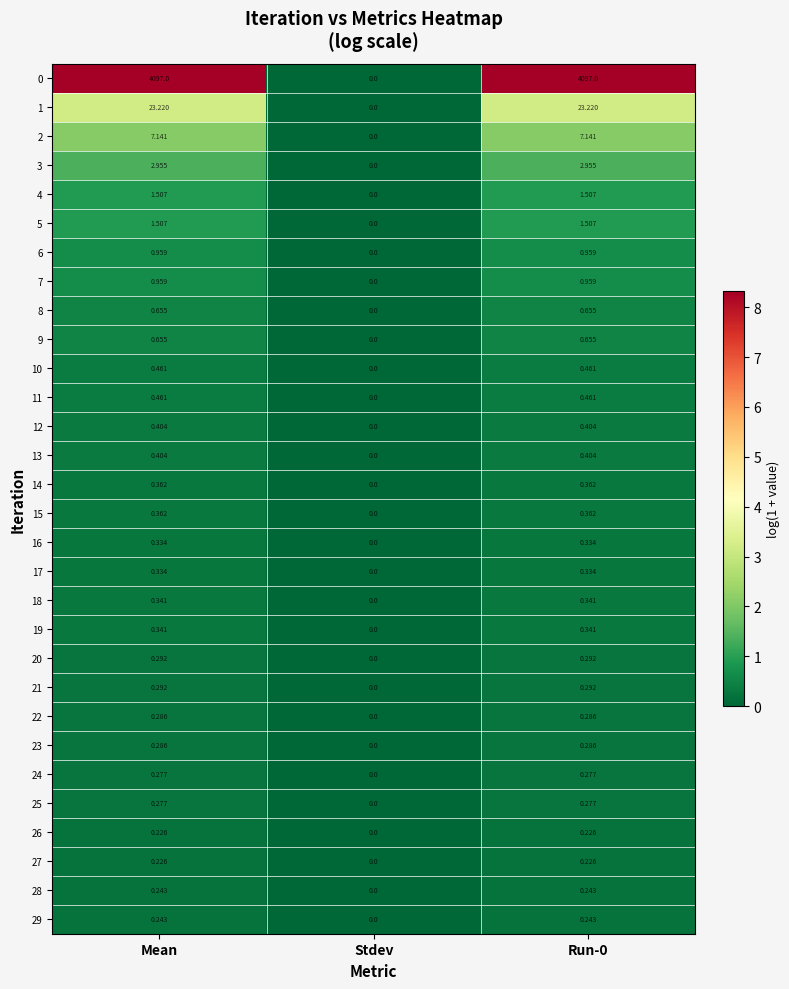

Which category has the lowest value across all series?

Stdev